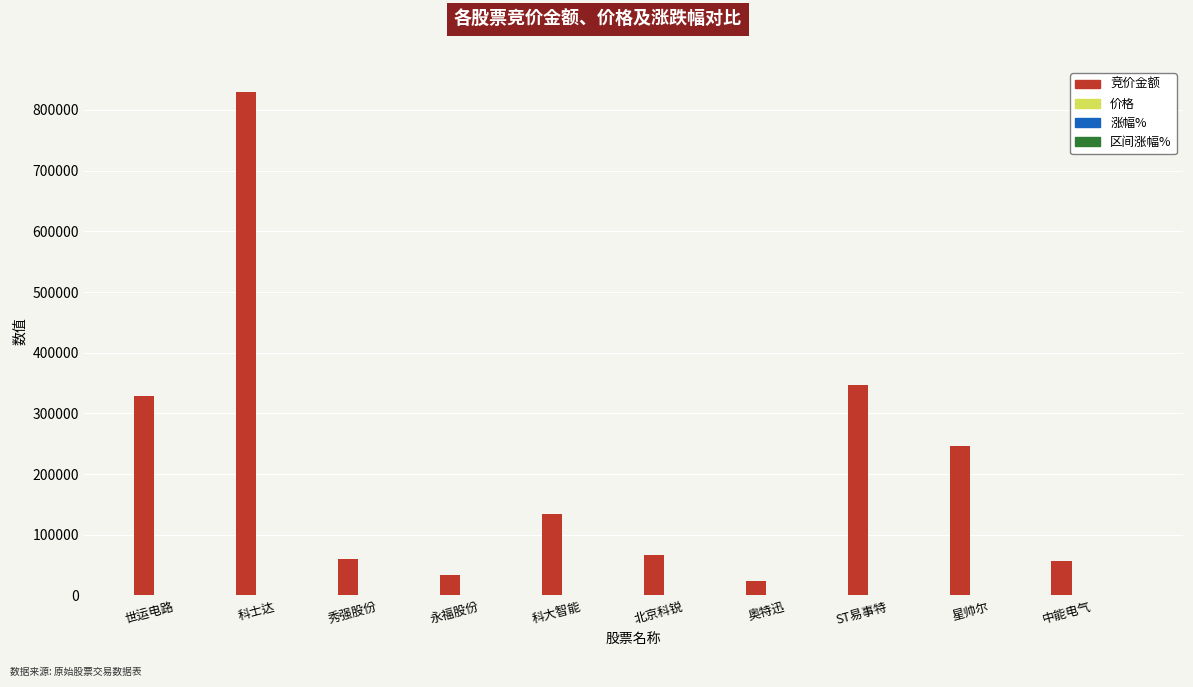

What is the average value of the 竞价金额 series?

212674.5